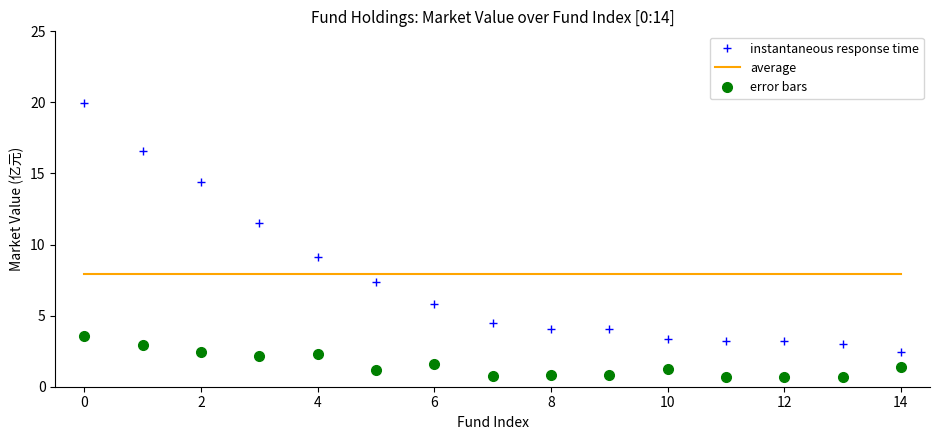

Which series has the widest spread of values?

instantaneous response time